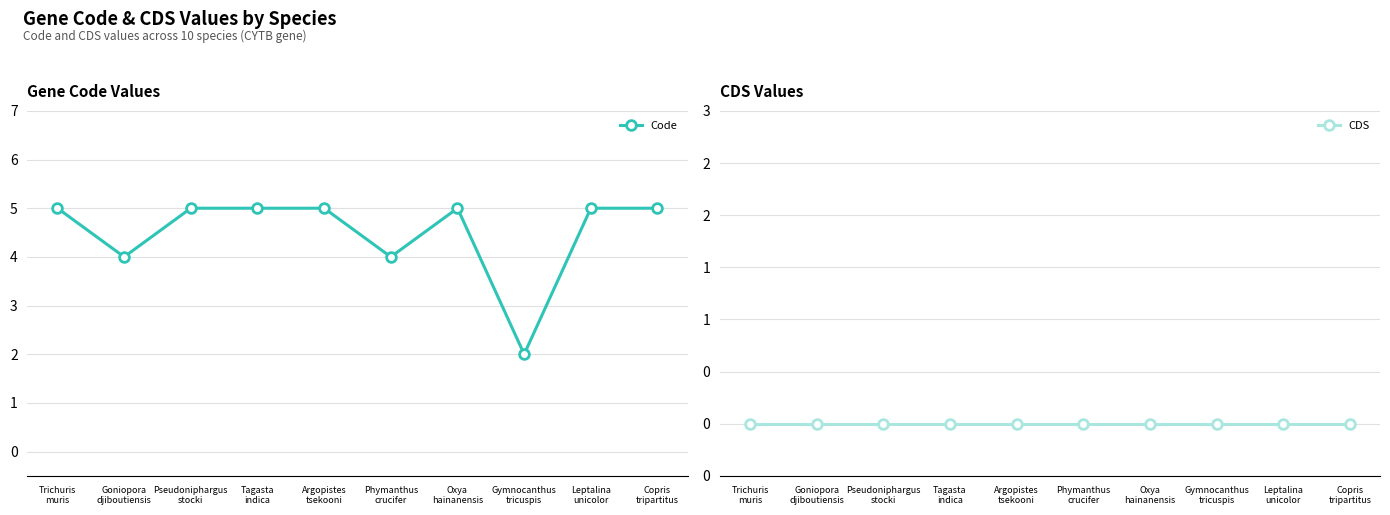

At which label is CDS closest to 0?

Trichuris
muris